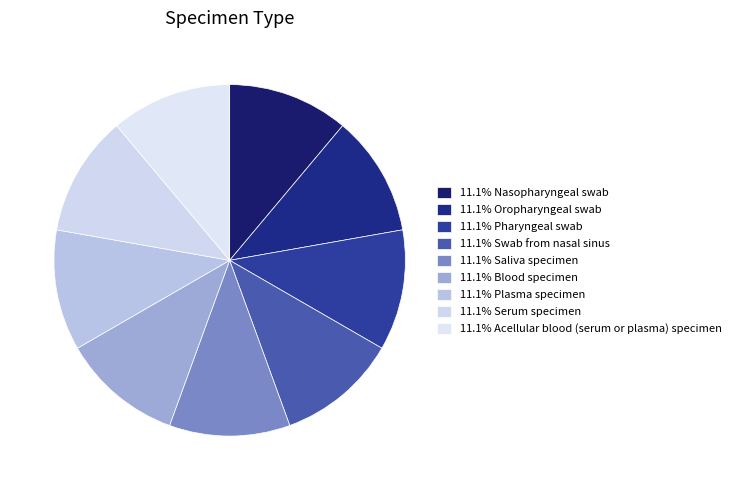

How many segments does this pie chart have?

9